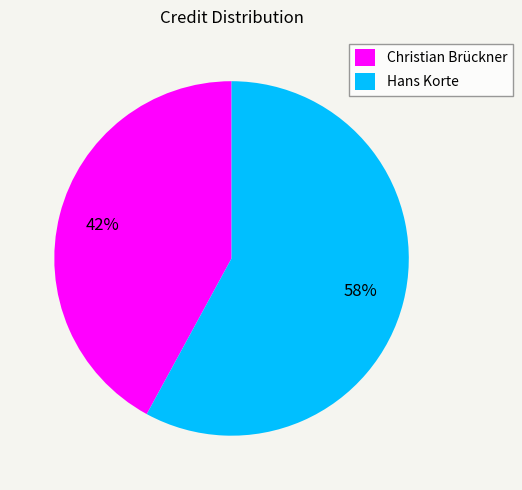

To the nearest percent, what percentage of the pie is Christian Brückner?

42%